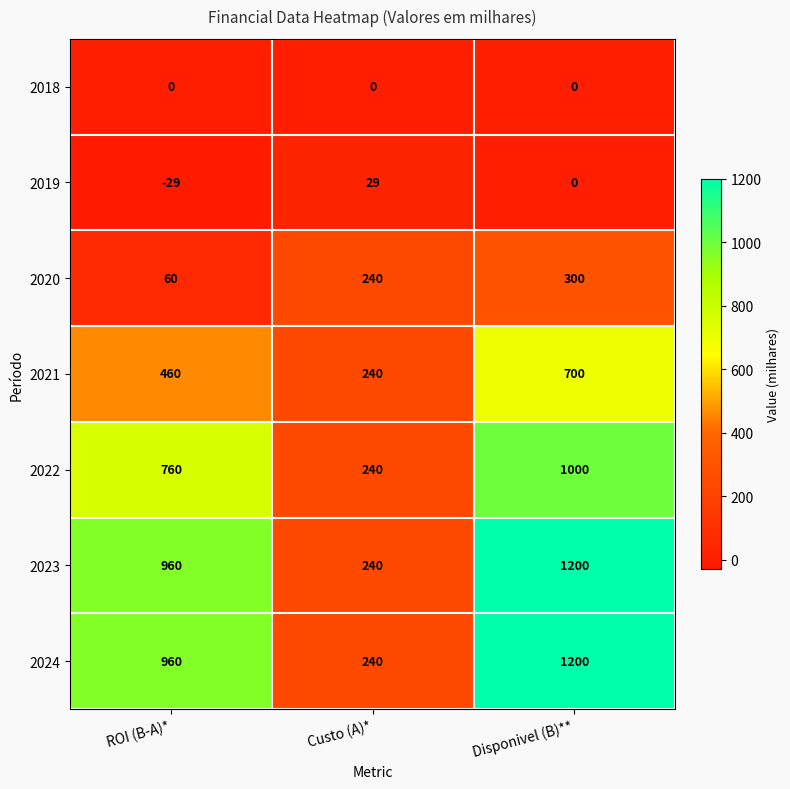

Count the number of data series in this chart.

7